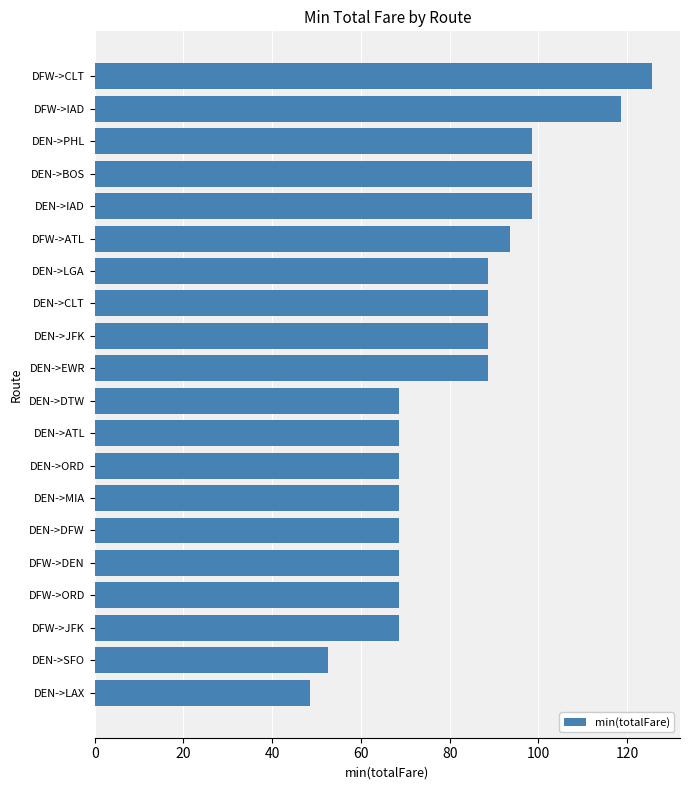

What is the change in value from DFW->ATL to DEN->MIA?

-25.0